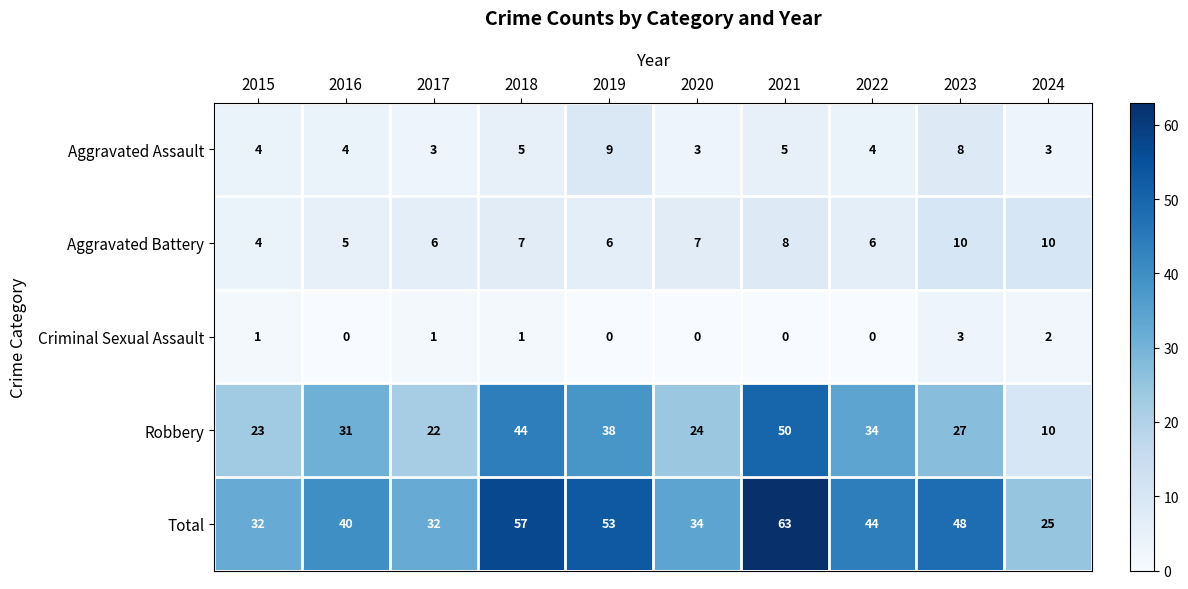

Read the Aggravated Assault value at 2021.

5